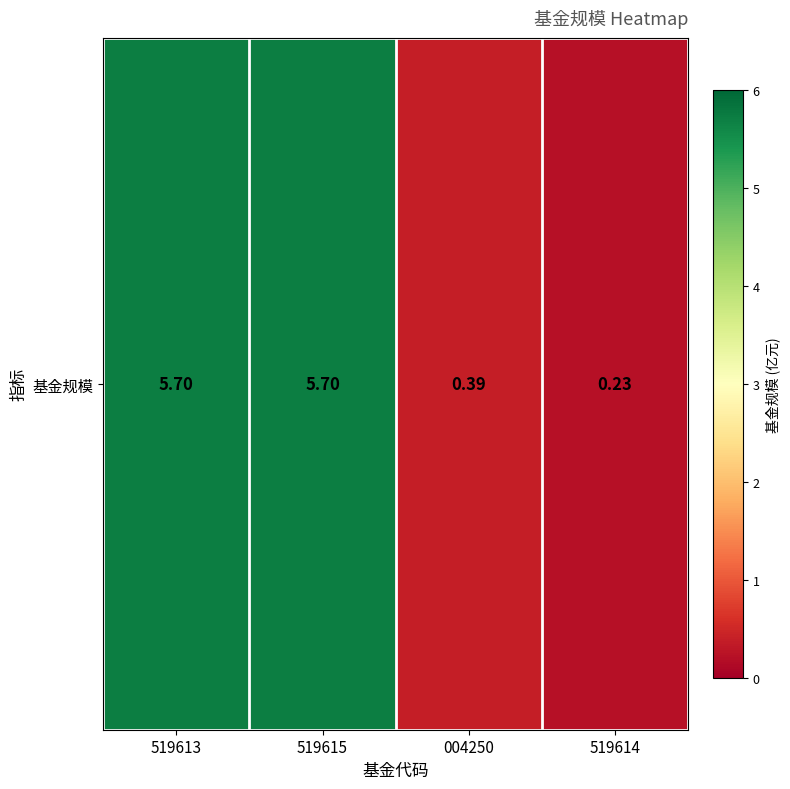

True or false: the data shows 7.6 at 519615.

False